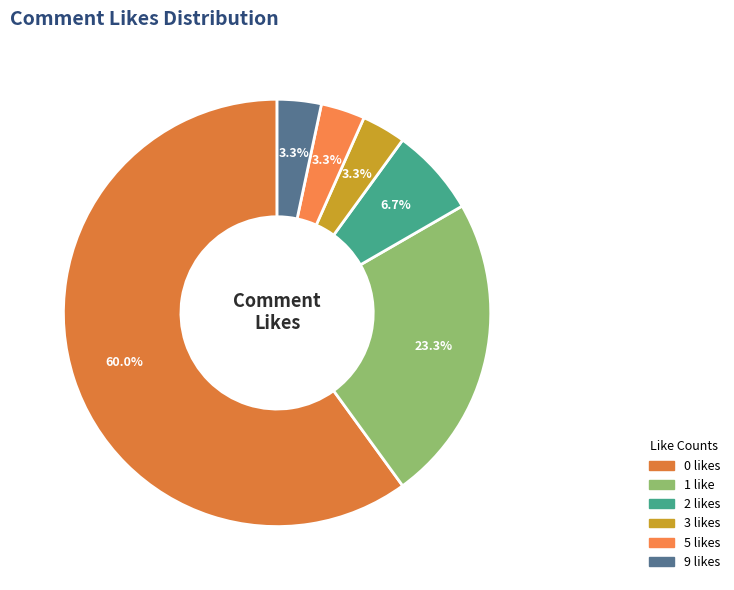

How many slices are in this pie chart?

6